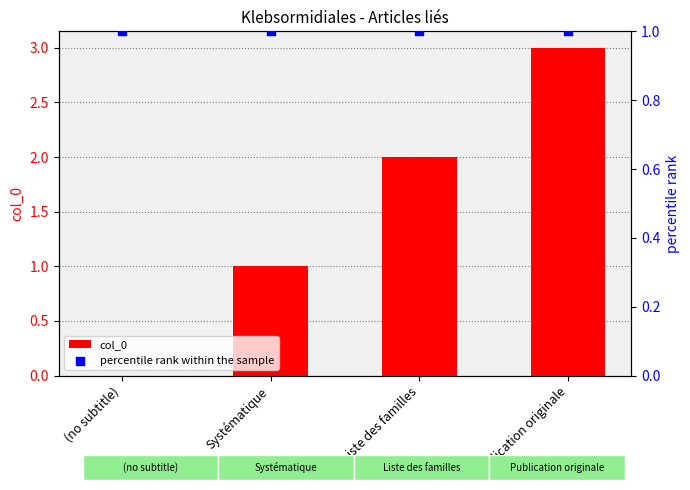

Which series reaches the maximum Y coordinate?

col_0